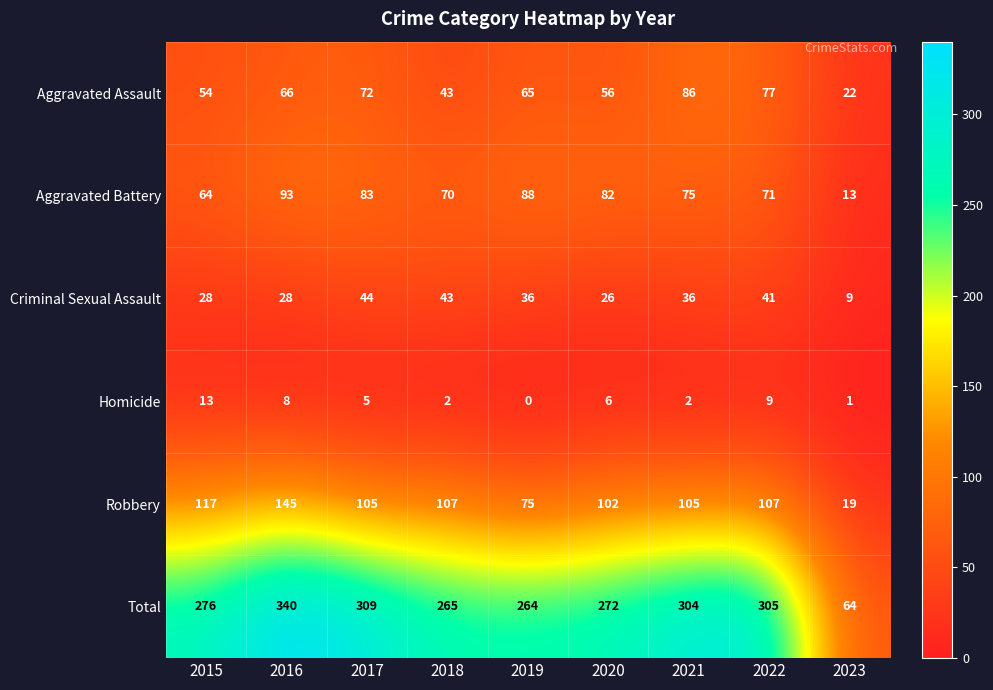

What is the sum of all Robbery values?

882